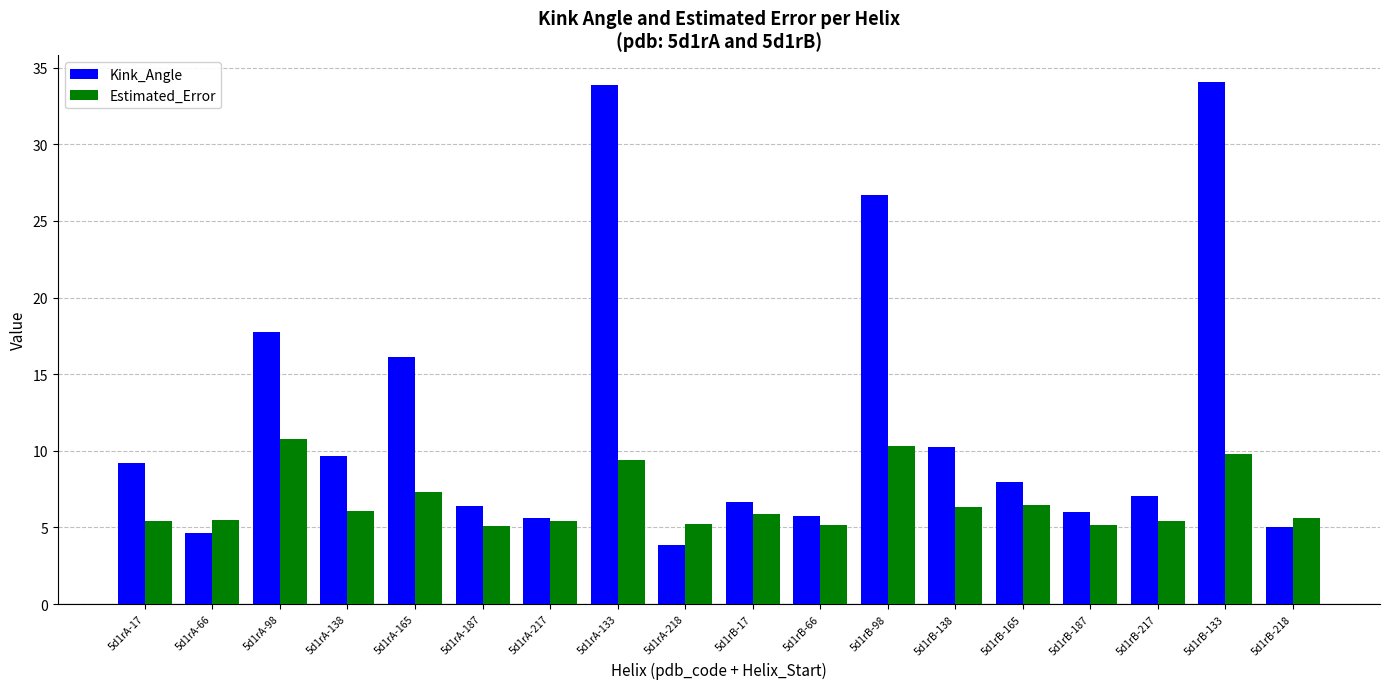

The Kink_Angle series shows 14.4 at 5d1rA-17. True or false?

False